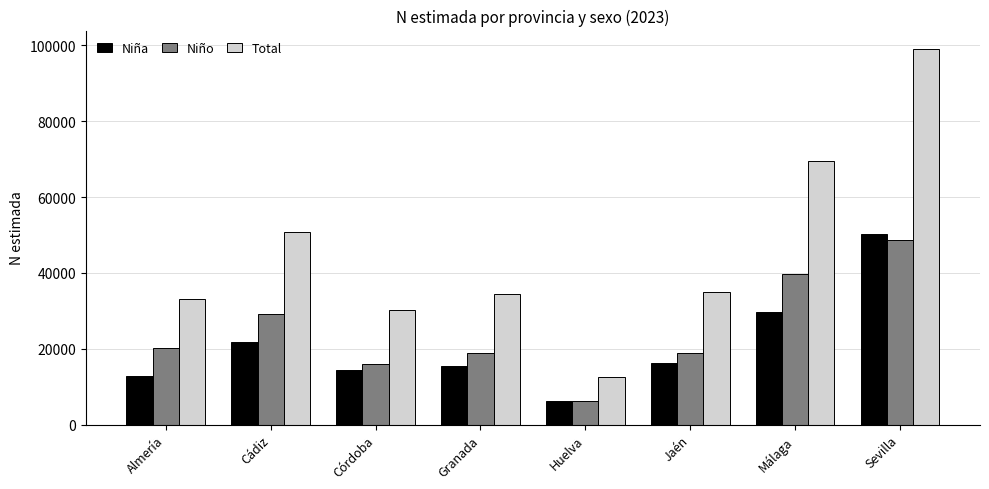

How many bars are there in total?

24